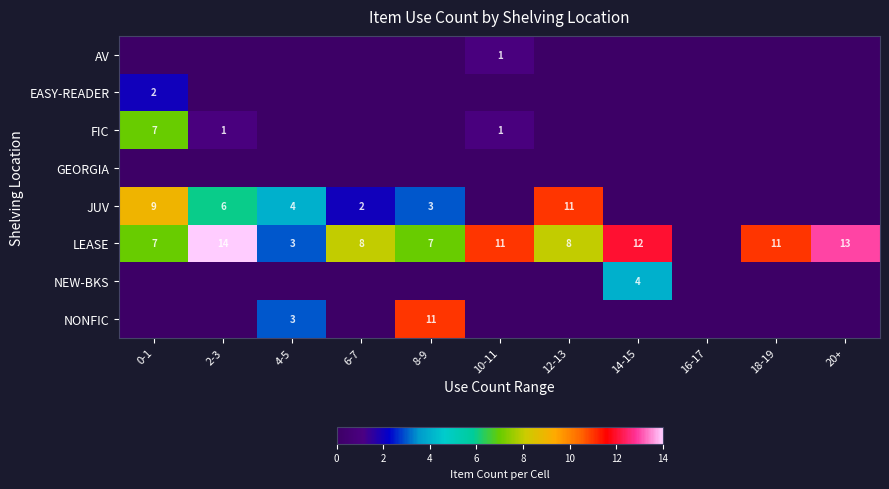

The LEASE series shows 8 at 12-13. True or false?

True